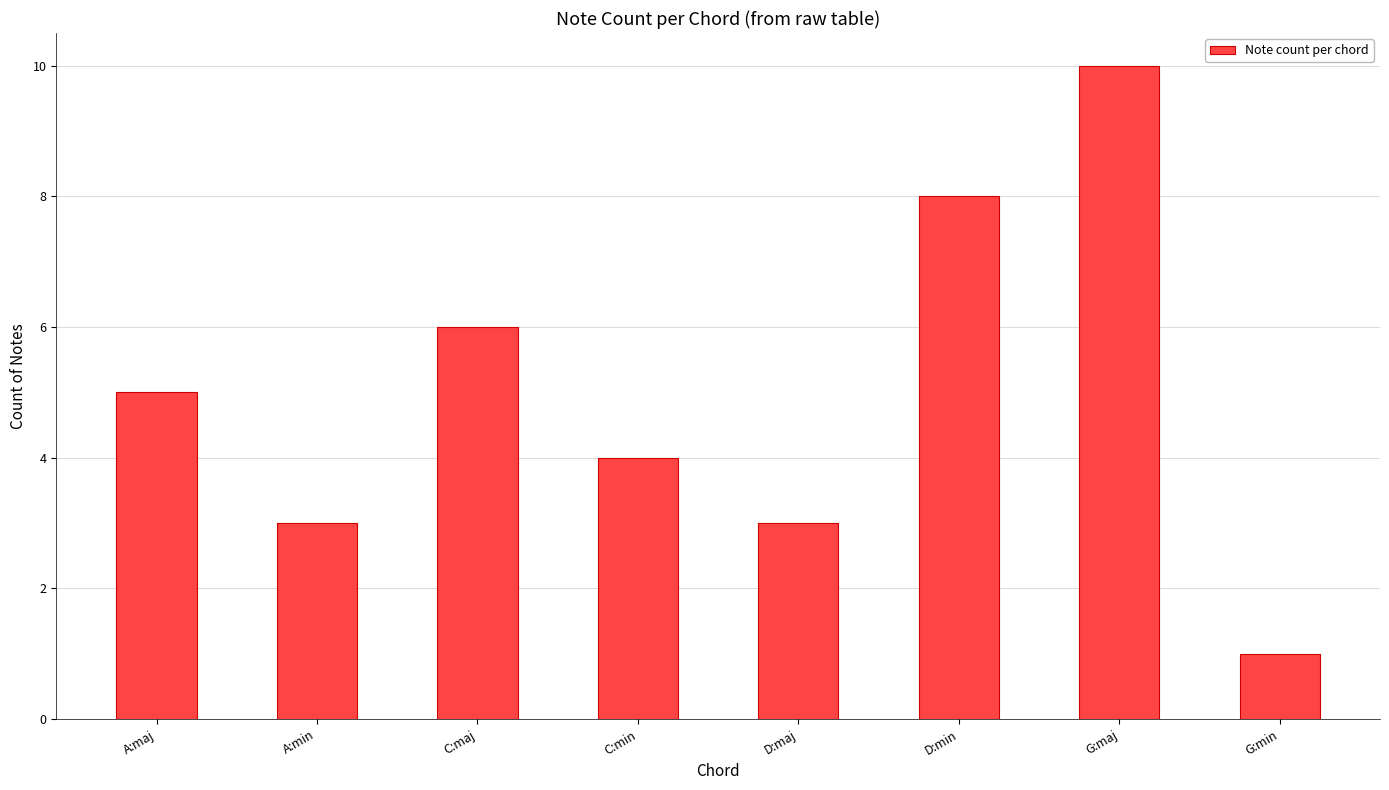

At which category does the chart reach its peak across all series?

G:maj